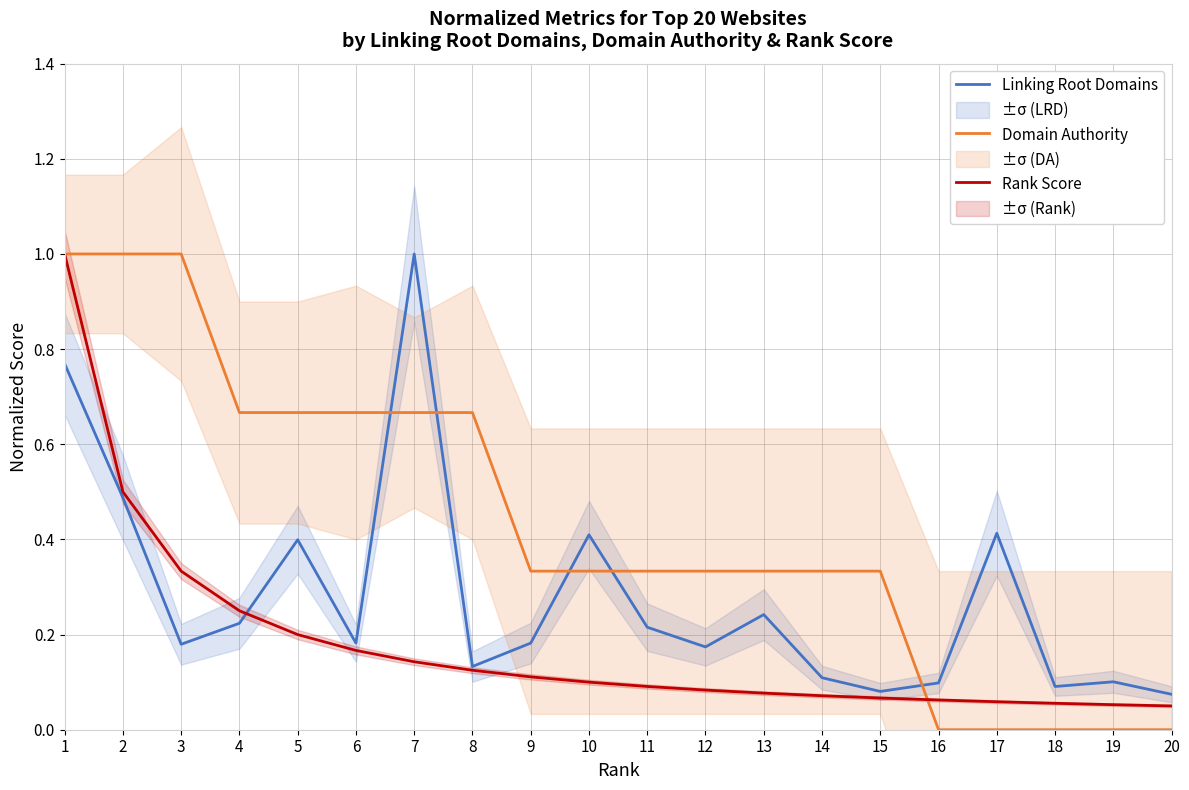

What is the sum of the Linking Root Domains values at 7 and 16?

1.1